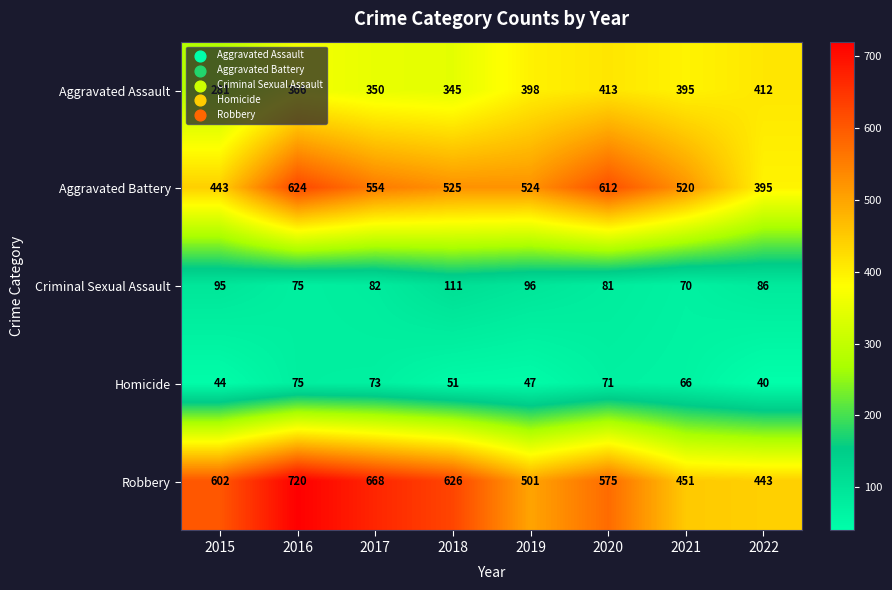

Which category has the lowest value in the Homicide series?

2022